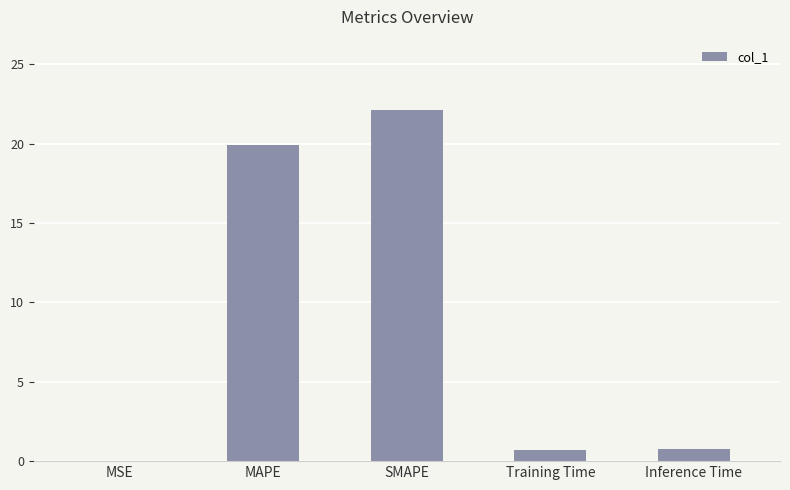

Are the bars horizontal?

No